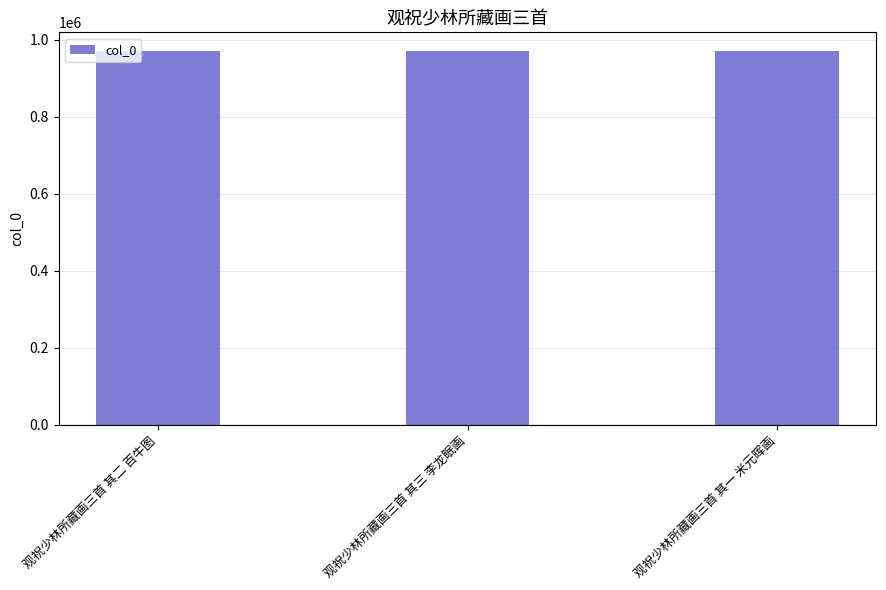

Read the value at 观祝少林所藏画三首 其二 百牛图.

971343